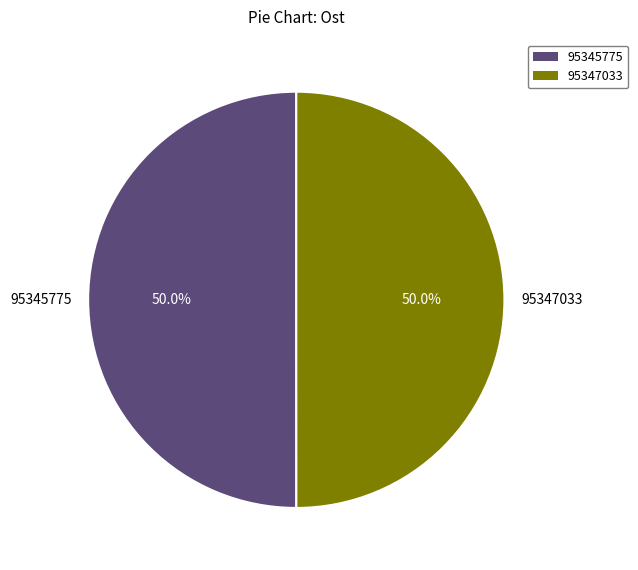

Is the sum of 95347033 and 95345775 greater than half?

Yes